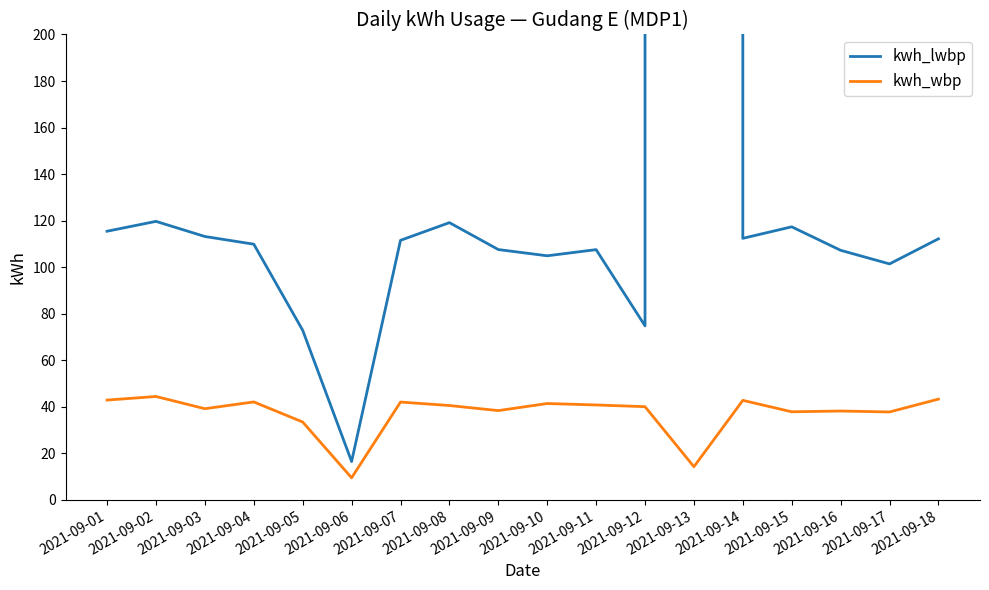

True or false: kwh_wbp and kwh_lwbp intersect in this chart.

False